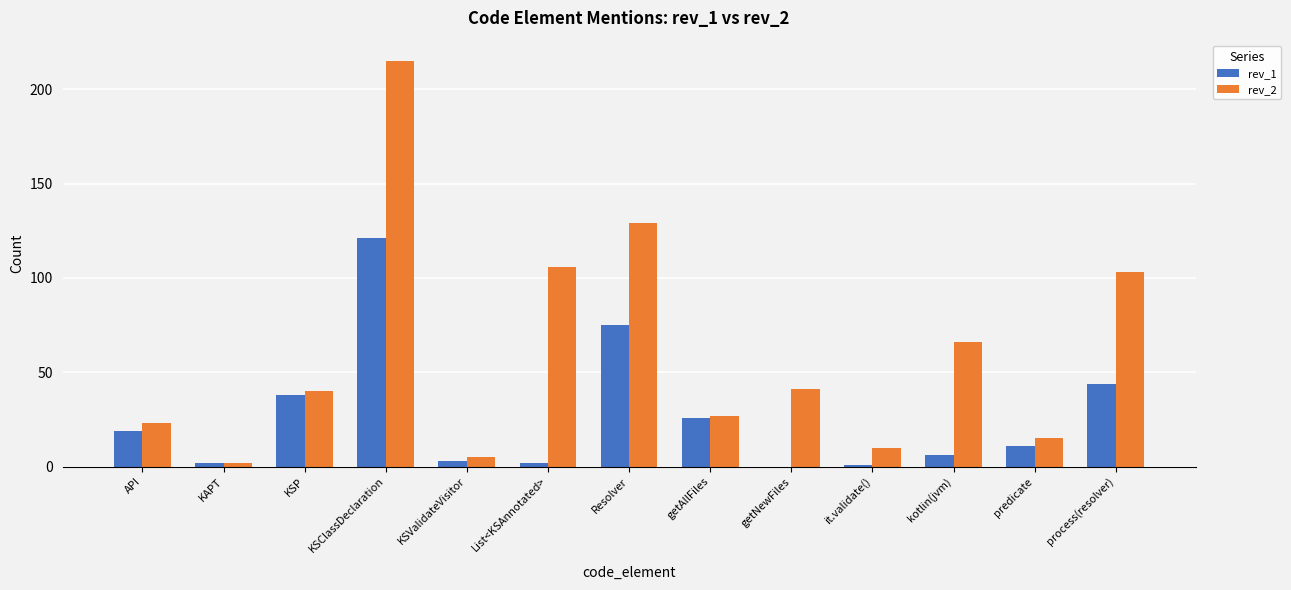

Does the chart contain stacked bars?

No